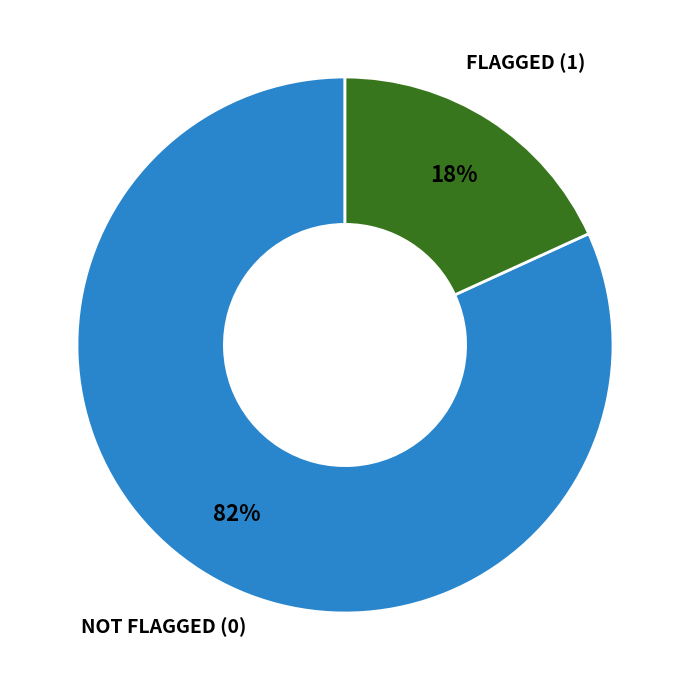

Is there a majority slice in this chart?

Yes